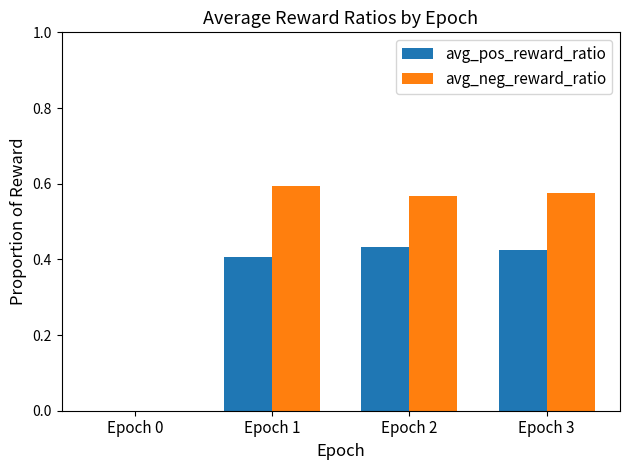

Between Epoch 0 and Epoch 2, which series saw the biggest shift?

avg_neg_reward_ratio